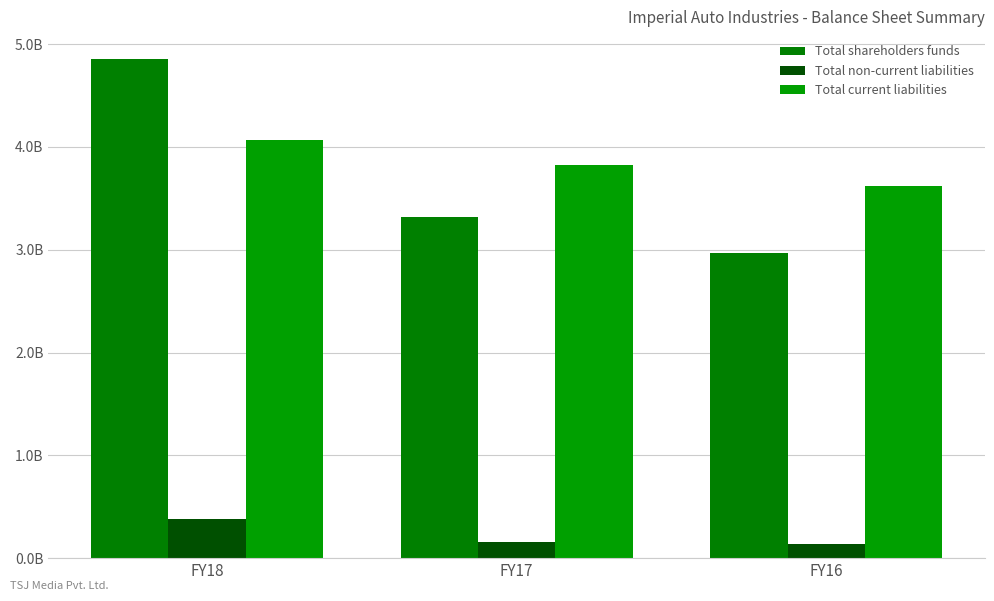

Are the bars grouped side by side (vs. stacked)?

Yes